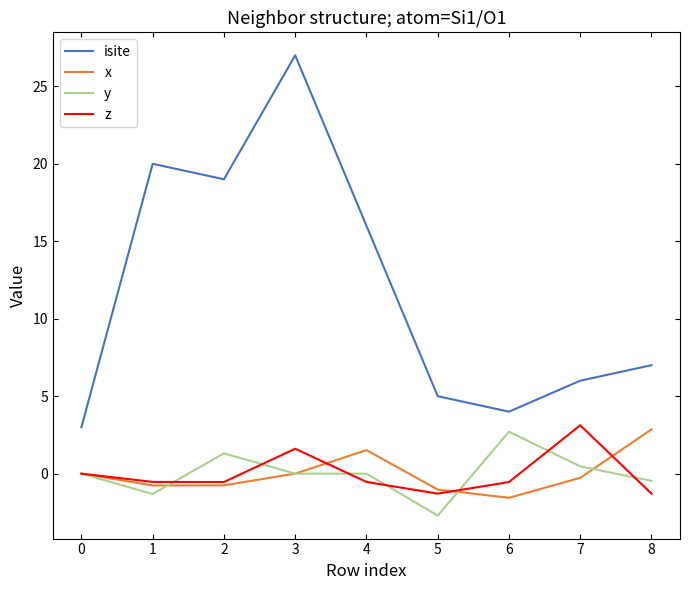

Is this an area chart (filled region under the line)?

No